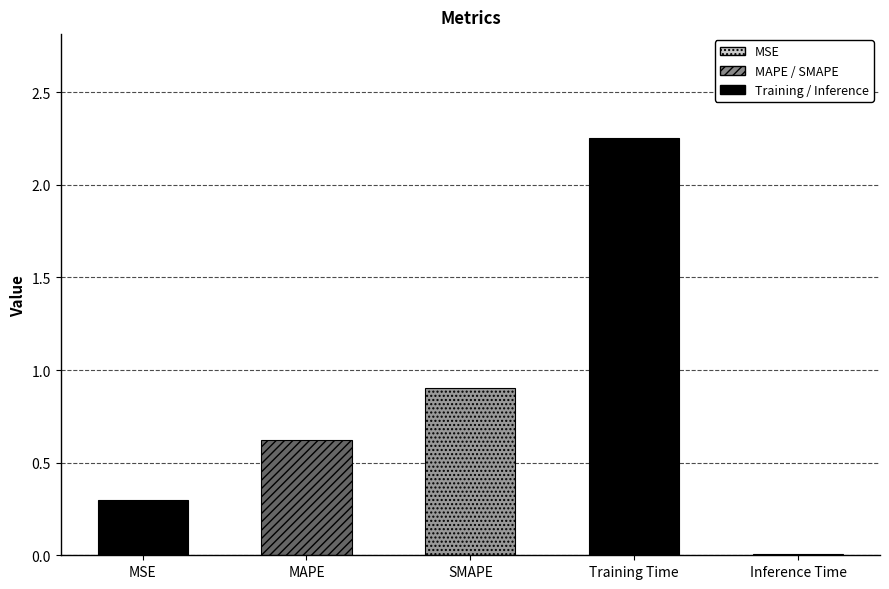

Reading left to right, list all the values displayed in this chart.

MSE=0.3	MAPE=0.6	SMAPE=0.9	Training Time=2.3	Inference Time=0.0